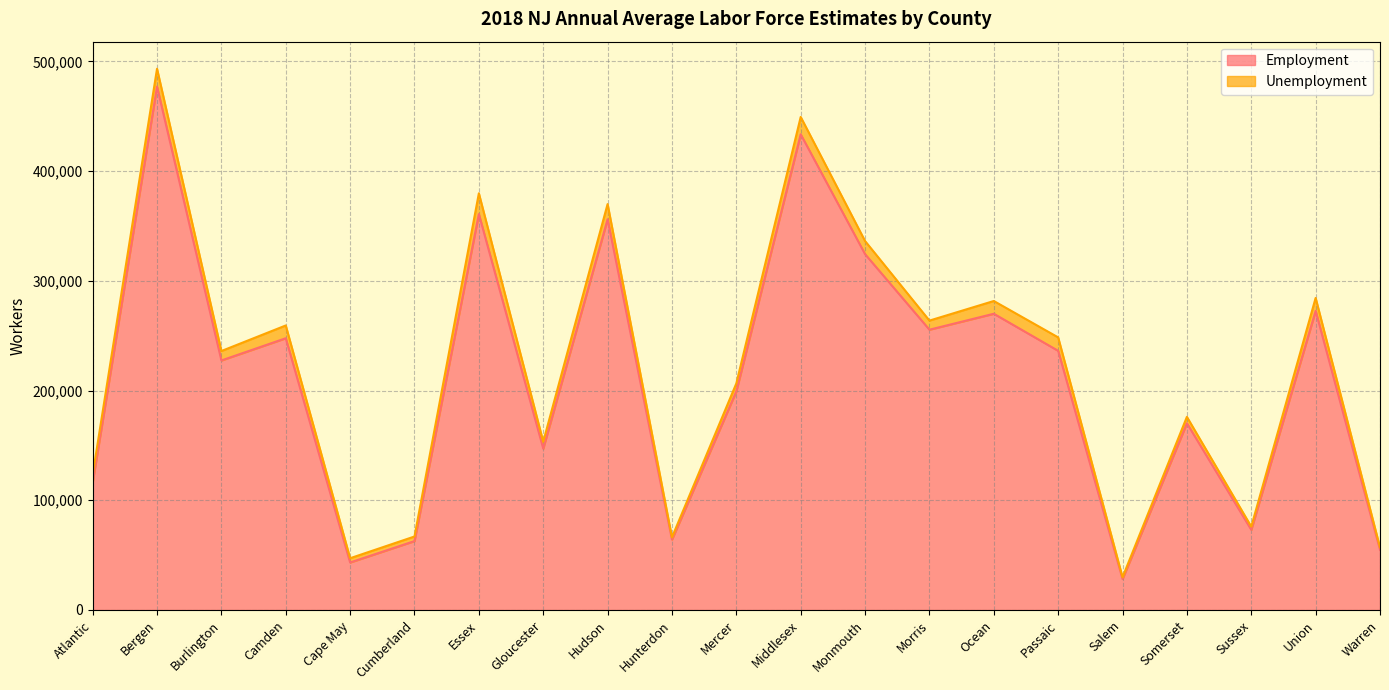

Reading left to right, extract all data points from this chart.

116150	477030	227445	247693	43315	62807	360864	147109	356140	64179	199278	433574	324335	255475	270013	236218	28269	170209	73100	272612	54899